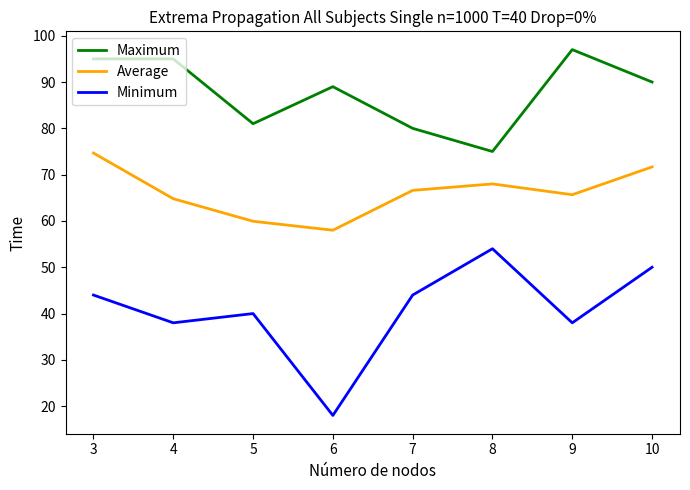

Is the value of Maximum at 3 greater than the value of Average at 4?

Yes